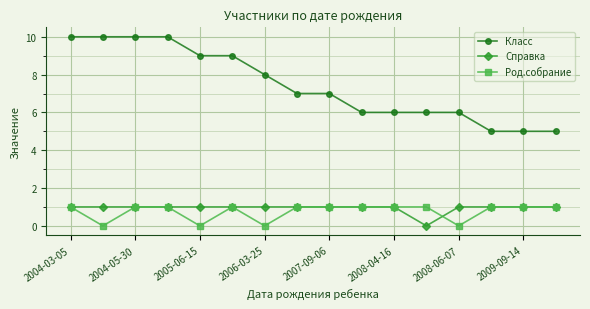

True or false: Род.собрание and Класс intersect in this chart.

False